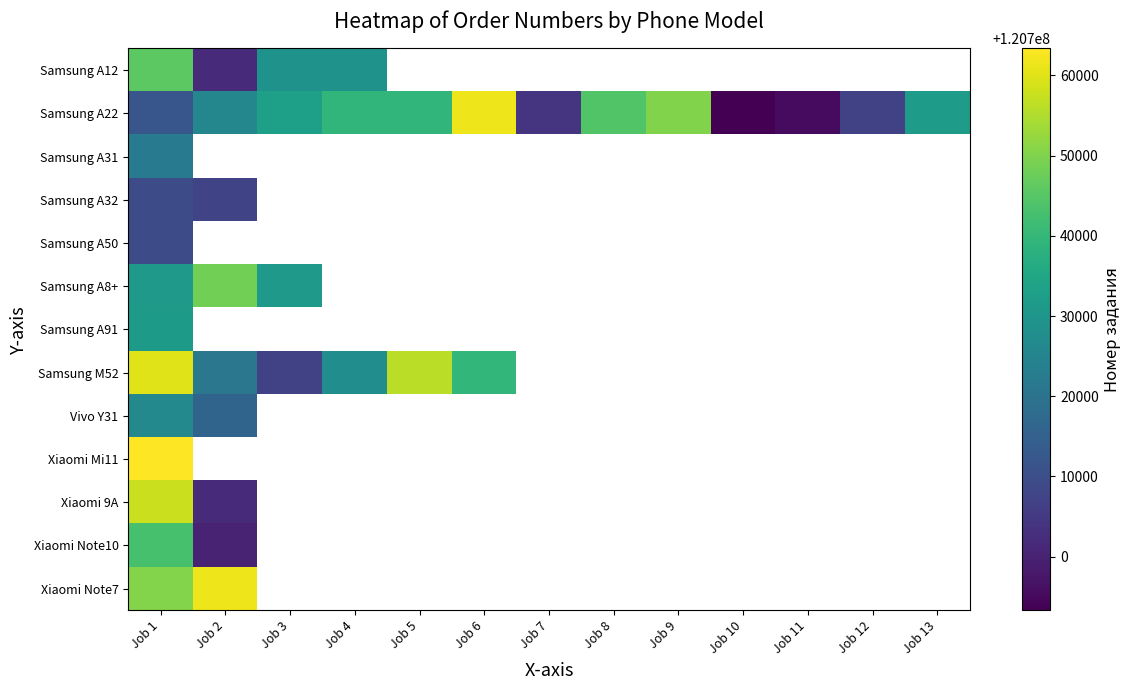

At which label does Vivo Y31 reach its peak?

Job 1